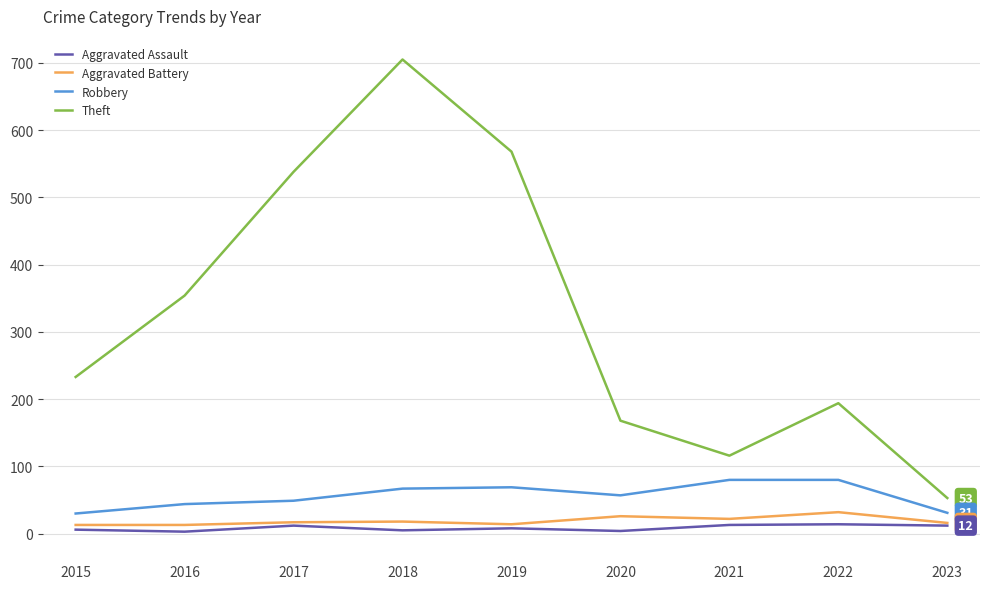

What is the sum of all Aggravated Battery values?

171